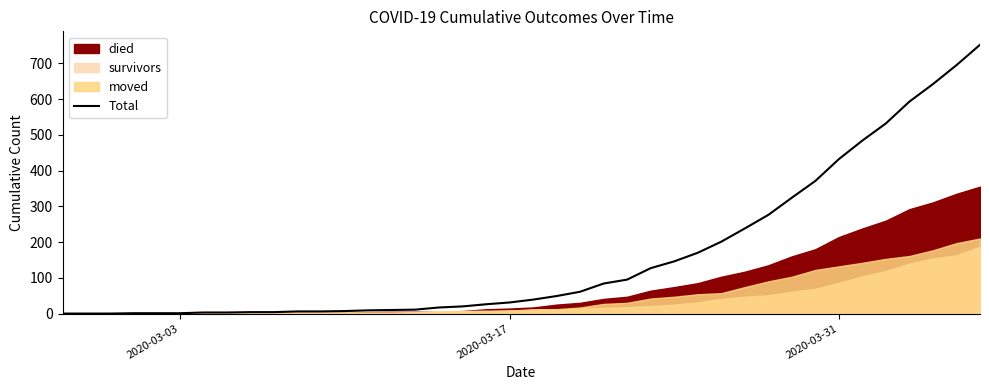

What is the difference between the second highest and second lowest values?

695